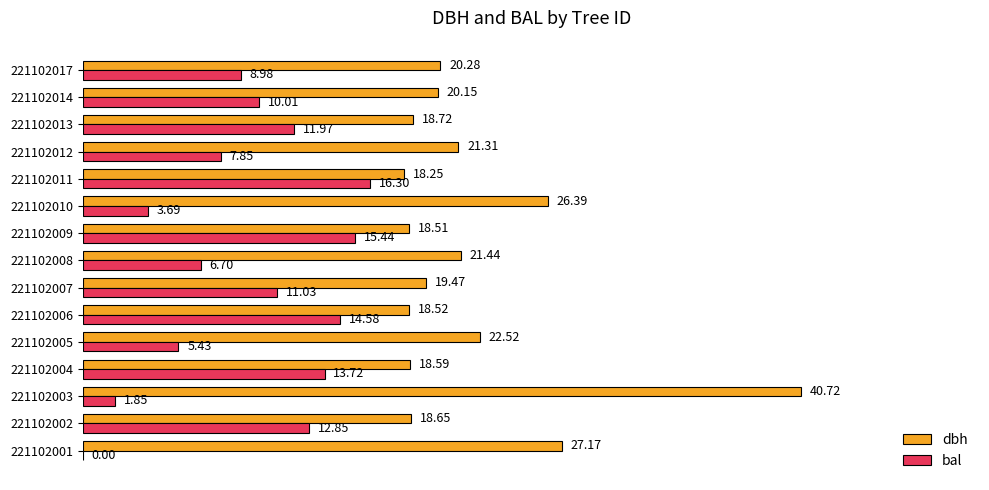

Which series has the largest total across all categories?

dbh